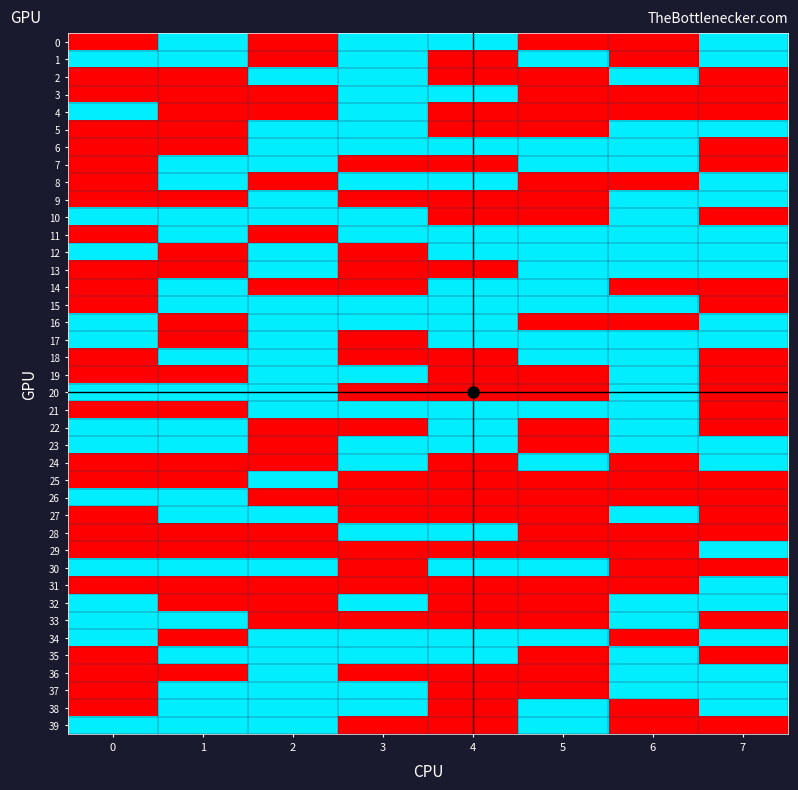

Reading right to left, transcribe all the data shown in this chart.

0: 7=1	6=0	5=0	4=1	3=1	2=0	1=1	0=0
1: 7=1	6=0	5=1	4=0	3=1	2=0	1=1	0=1
2: 7=0	6=1	5=0	4=0	3=1	2=1	1=0	0=0
3: 7=0	6=0	5=0	4=1	3=1	2=0	1=0	0=0
4: 7=0	6=0	5=0	4=0	3=1	2=0	1=0	0=1
5: 7=1	6=1	5=0	4=0	3=1	2=1	1=0	0=0
6: 7=0	6=1	5=1	4=1	3=1	2=1	1=0	0=0
7: 7=0	6=1	5=1	4=0	3=0	2=1	1=1	0=0
8: 7=1	6=0	5=0	4=1	3=1	2=0	1=1	0=0
9: 7=1	6=1	5=0	4=0	3=0	2=1	1=0	0=0
10: 7=0	6=1	5=0	4=0	3=1	2=1	1=1	0=1
11: 7=1	6=1	5=1	4=1	3=1	2=0	1=1	0=0
12: 7=1	6=1	5=1	4=1	3=0	2=1	1=0	0=1
13: 7=1	6=1	5=1	4=0	3=0	2=1	1=0	0=0
14: 7=0	6=0	5=1	4=1	3=0	2=0	1=1	0=0
15: 7=0	6=1	5=1	4=1	3=1	2=1	1=1	0=0
16: 7=1	6=0	5=0	4=1	3=1	2=1	1=0	0=1
17: 7=1	6=1	5=1	4=1	3=0	2=1	1=0	0=1
18: 7=0	6=1	5=1	4=0	3=0	2=1	1=1	0=0
19: 7=0	6=1	5=0	4=0	3=1	2=1	1=0	0=0
20: 7=0	6=1	5=0	4=0	3=0	2=1	1=1	0=1
21: 7=0	6=1	5=1	4=1	3=1	2=1	1=0	0=0
22: 7=0	6=1	5=0	4=1	3=0	2=0	1=1	0=1
23: 7=1	6=1	5=0	4=1	3=1	2=0	1=1	0=1
24: 7=1	6=0	5=1	4=0	3=1	2=0	1=0	0=0
25: 7=0	6=0	5=0	4=0	3=0	2=1	1=0	0=0
26: 7=0	6=0	5=0	4=0	3=0	2=0	1=1	0=1
27: 7=0	6=1	5=0	4=0	3=0	2=1	1=1	0=0
28: 7=0	6=0	5=0	4=1	3=1	2=0	1=0	0=0
29: 7=1	6=0	5=0	4=0	3=0	2=0	1=0	0=0
30: 7=0	6=0	5=1	4=1	3=0	2=1	1=1	0=1
31: 7=1	6=0	5=0	4=0	3=0	2=0	1=0	0=0
32: 7=1	6=1	5=0	4=0	3=1	2=0	1=0	0=1
33: 7=0	6=1	5=0	4=0	3=0	2=0	1=1	0=1
34: 7=1	6=0	5=1	4=1	3=1	2=1	1=0	0=1
35: 7=0	6=1	5=0	4=1	3=1	2=1	1=1	0=0
36: 7=1	6=1	5=0	4=0	3=0	2=1	1=0	0=0
37: 7=1	6=1	5=0	4=0	3=1	2=1	1=1	0=0
38: 7=1	6=0	5=1	4=0	3=1	2=1	1=1	0=0
39: 7=0	6=0	5=1	4=0	3=0	2=1	1=1	0=1